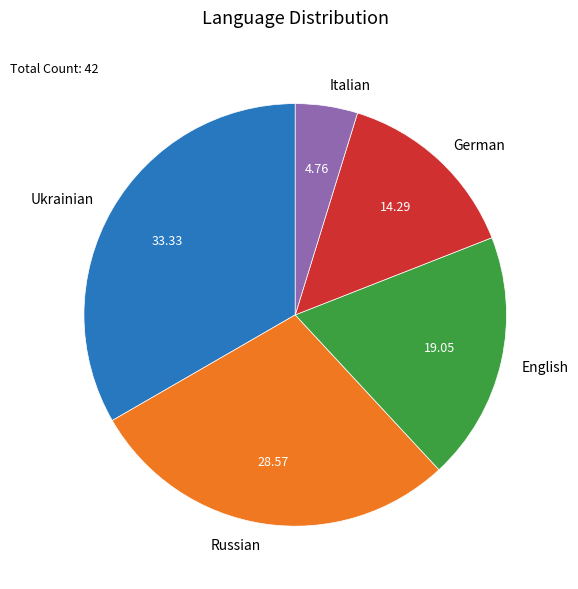

Does Russian account for over 50% of the chart?

No